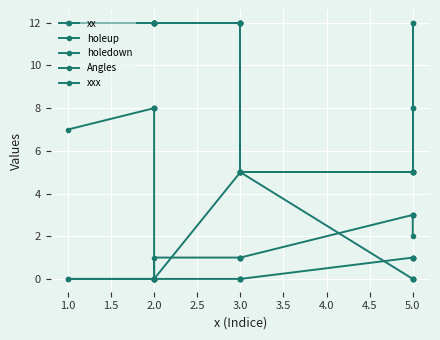

What is the value of the xxx point at the 8th from the left?

5